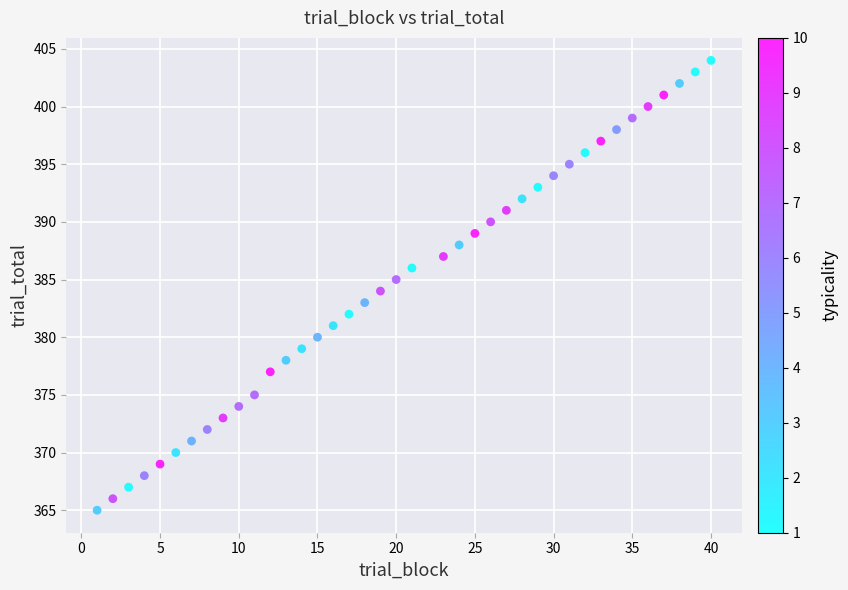

What is the range of Y values (max minus min)?

39